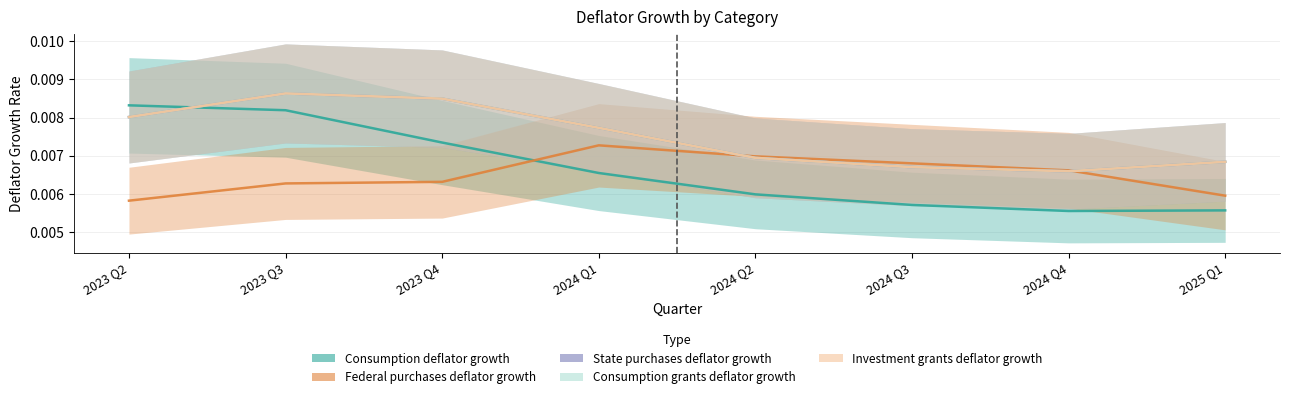

Rank the categories by Federal purchases deflator growth value from highest to lowest.

2024 Q1, 2024 Q2, 2024 Q3, 2024 Q4, 2023 Q4, 2023 Q3, 2025 Q1, 2023 Q2